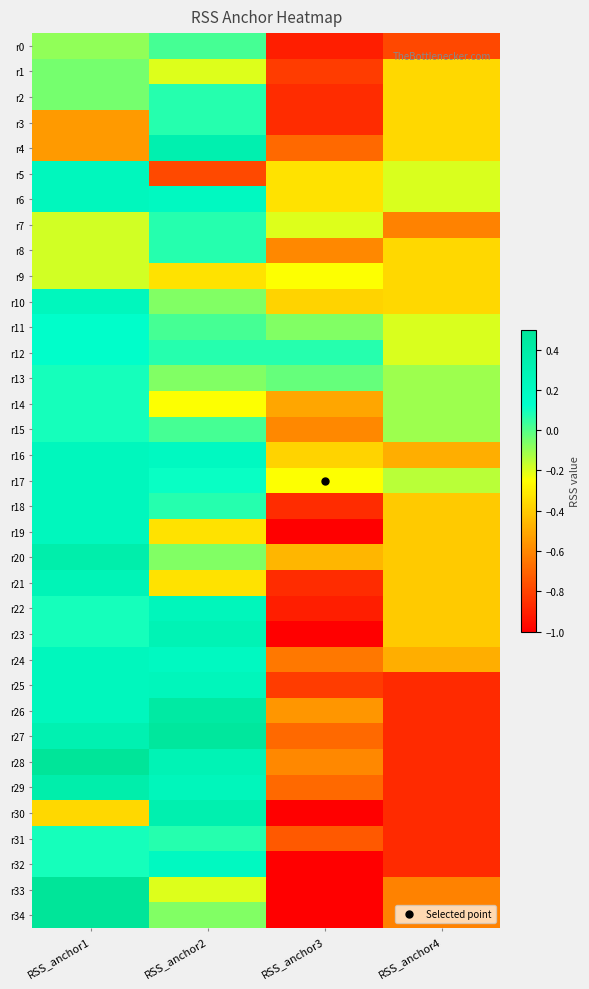

Reading right to left, list all the values displayed in this chart.

r0: RSS_anchor4=-0.8	RSS_anchor3=-0.9	RSS_anchor2=0.0	RSS_anchor1=-0.1
r1: RSS_anchor4=-0.4	RSS_anchor3=-0.8	RSS_anchor2=-0.2	RSS_anchor1=-0.0
r2: RSS_anchor4=-0.4	RSS_anchor3=-0.9	RSS_anchor2=0.1	RSS_anchor1=-0.0
r3: RSS_anchor4=-0.4	RSS_anchor3=-0.9	RSS_anchor2=0.1	RSS_anchor1=-0.5
r4: RSS_anchor4=-0.4	RSS_anchor3=-0.7	RSS_anchor2=0.3	RSS_anchor1=-0.5
r5: RSS_anchor4=-0.2	RSS_anchor3=-0.3	RSS_anchor2=-0.8	RSS_anchor1=0.2
r6: RSS_anchor4=-0.2	RSS_anchor3=-0.3	RSS_anchor2=0.2	RSS_anchor1=0.2
r7: RSS_anchor4=-0.6	RSS_anchor3=-0.2	RSS_anchor2=0.1	RSS_anchor1=-0.2
r8: RSS_anchor4=-0.4	RSS_anchor3=-0.6	RSS_anchor2=0.1	RSS_anchor1=-0.2
r9: RSS_anchor4=-0.4	RSS_anchor3=-0.2	RSS_anchor2=-0.3	RSS_anchor1=-0.2
r10: RSS_anchor4=-0.4	RSS_anchor3=-0.4	RSS_anchor2=-0.1	RSS_anchor1=0.2
r11: RSS_anchor4=-0.2	RSS_anchor3=-0.1	RSS_anchor2=0.0	RSS_anchor1=0.1
r12: RSS_anchor4=-0.2	RSS_anchor3=0.1	RSS_anchor2=0.1	RSS_anchor1=0.1
r13: RSS_anchor4=-0.1	RSS_anchor3=-0.0	RSS_anchor2=-0.1	RSS_anchor1=0.1
r14: RSS_anchor4=-0.1	RSS_anchor3=-0.5	RSS_anchor2=-0.2	RSS_anchor1=0.1
r15: RSS_anchor4=-0.1	RSS_anchor3=-0.6	RSS_anchor2=0.0	RSS_anchor1=0.1
r16: RSS_anchor4=-0.5	RSS_anchor3=-0.4	RSS_anchor2=0.2	RSS_anchor1=0.2
r17: RSS_anchor4=-0.1	RSS_anchor3=-0.2	RSS_anchor2=0.1	RSS_anchor1=0.2
r18: RSS_anchor4=-0.4	RSS_anchor3=-0.9	RSS_anchor2=0.1	RSS_anchor1=0.2
r19: RSS_anchor4=-0.4	RSS_anchor3=-1.0	RSS_anchor2=-0.3	RSS_anchor1=0.2
r20: RSS_anchor4=-0.4	RSS_anchor3=-0.5	RSS_anchor2=-0.1	RSS_anchor1=0.4
r21: RSS_anchor4=-0.4	RSS_anchor3=-0.9	RSS_anchor2=-0.3	RSS_anchor1=0.3
r22: RSS_anchor4=-0.4	RSS_anchor3=-0.9	RSS_anchor2=0.2	RSS_anchor1=0.1
r23: RSS_anchor4=-0.4	RSS_anchor3=-1.0	RSS_anchor2=0.3	RSS_anchor1=0.1
r24: RSS_anchor4=-0.5	RSS_anchor3=-0.6	RSS_anchor2=0.2	RSS_anchor1=0.2
r25: RSS_anchor4=-0.9	RSS_anchor3=-0.8	RSS_anchor2=0.2	RSS_anchor1=0.2
r26: RSS_anchor4=-0.9	RSS_anchor3=-0.6	RSS_anchor2=0.4	RSS_anchor1=0.2
r27: RSS_anchor4=-0.9	RSS_anchor3=-0.7	RSS_anchor2=0.5	RSS_anchor1=0.3
r28: RSS_anchor4=-0.9	RSS_anchor3=-0.6	RSS_anchor2=0.3	RSS_anchor1=0.5
r29: RSS_anchor4=-0.9	RSS_anchor3=-0.7	RSS_anchor2=0.2	RSS_anchor1=0.4
r30: RSS_anchor4=-0.9	RSS_anchor3=-1.0	RSS_anchor2=0.3	RSS_anchor1=-0.4
r31: RSS_anchor4=-0.9	RSS_anchor3=-0.7	RSS_anchor2=0.1	RSS_anchor1=0.1
r32: RSS_anchor4=-0.9	RSS_anchor3=-1.0	RSS_anchor2=0.2	RSS_anchor1=0.1
r33: RSS_anchor4=-0.6	RSS_anchor3=-1.0	RSS_anchor2=-0.2	RSS_anchor1=0.5
r34: RSS_anchor4=-0.6	RSS_anchor3=-1.0	RSS_anchor2=-0.1	RSS_anchor1=0.5